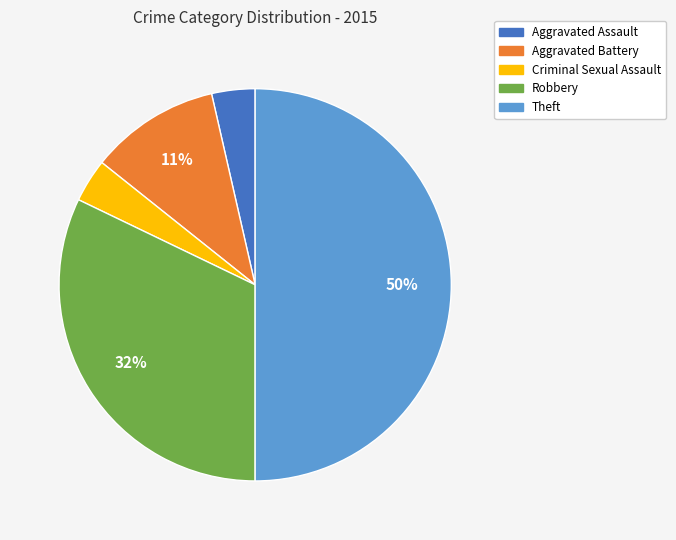

Do Aggravated Assault and Robbery together represent more than half of the pie?

No